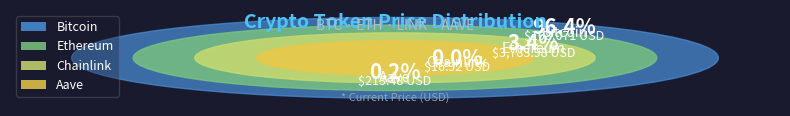

Which category accounts for the majority?

Bitcoin